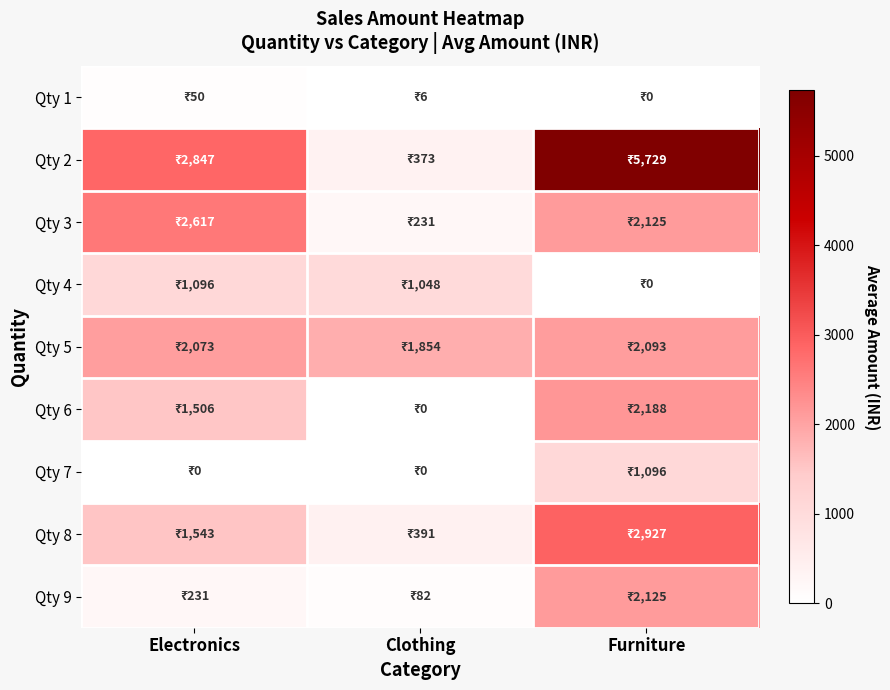

Which series has the largest range (max minus min)?

Qty 2